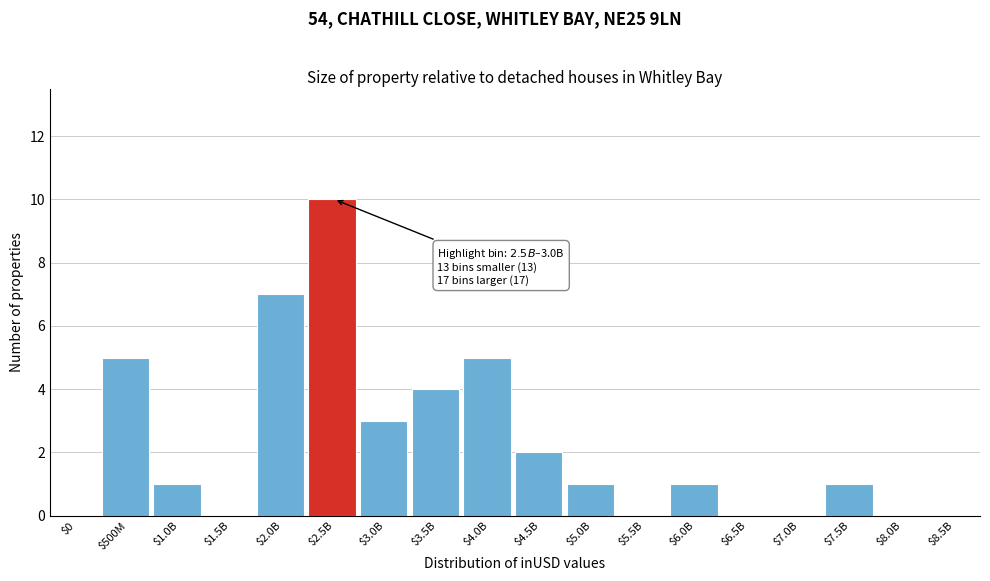

What is the sum of all values?

40